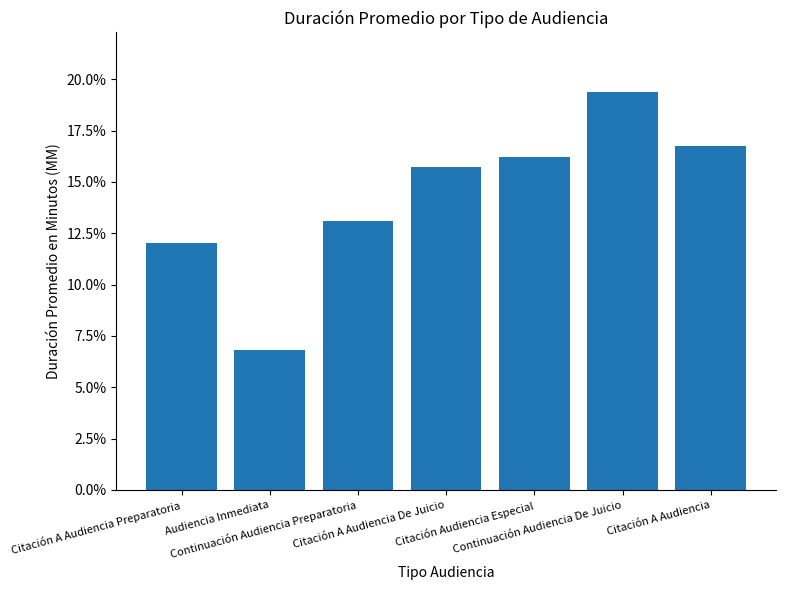

Reading left to right, list all the values displayed in this chart.

0.1	0.1	0.1	0.2	0.2	0.2	0.2